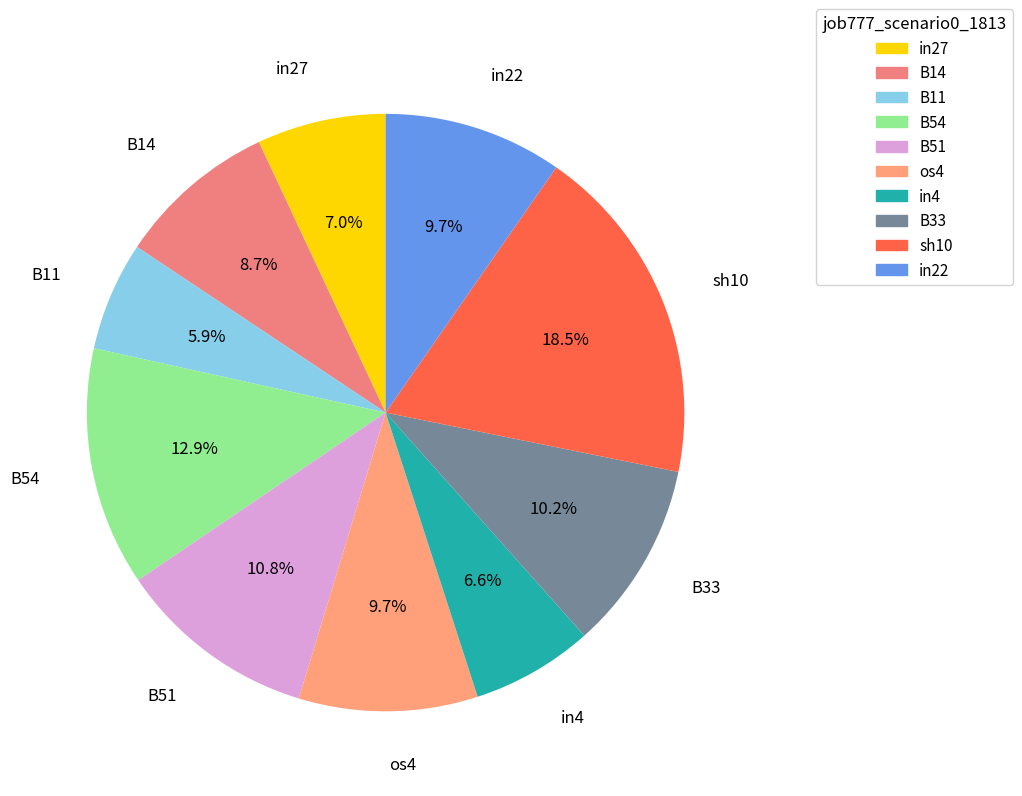

To the nearest percent, what is the combined percentage of sh10 and B14?

27%